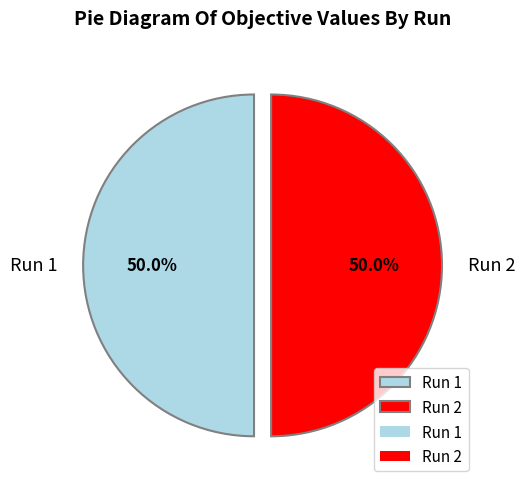

Combined, what portion of the pie is Run 1 and Run 2?

100.0%